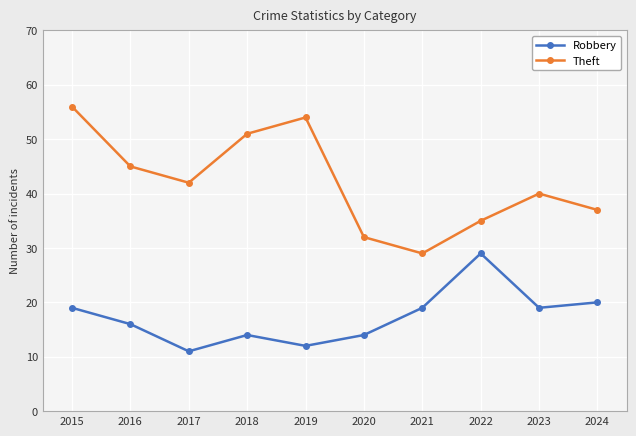

What is the value of the Robbery point at the 7th from the left?

19